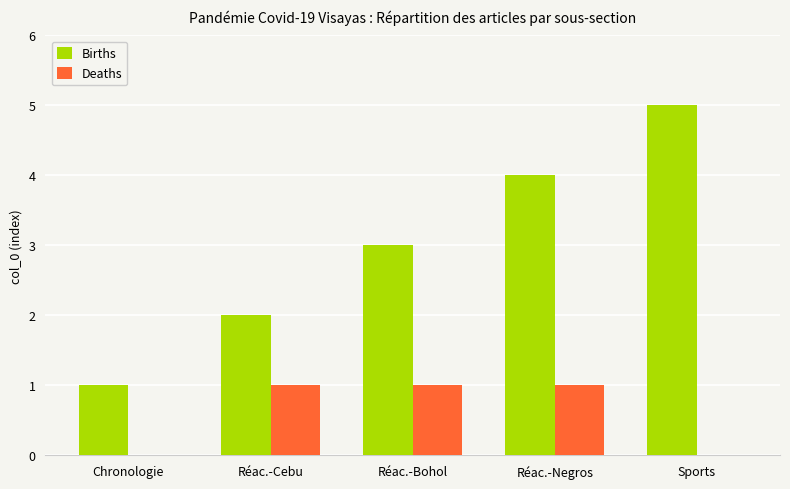

Reading left to right, list all the values displayed in this chart.

Births: 1	2	3	4	5
Deaths: 0	1	1	1	0